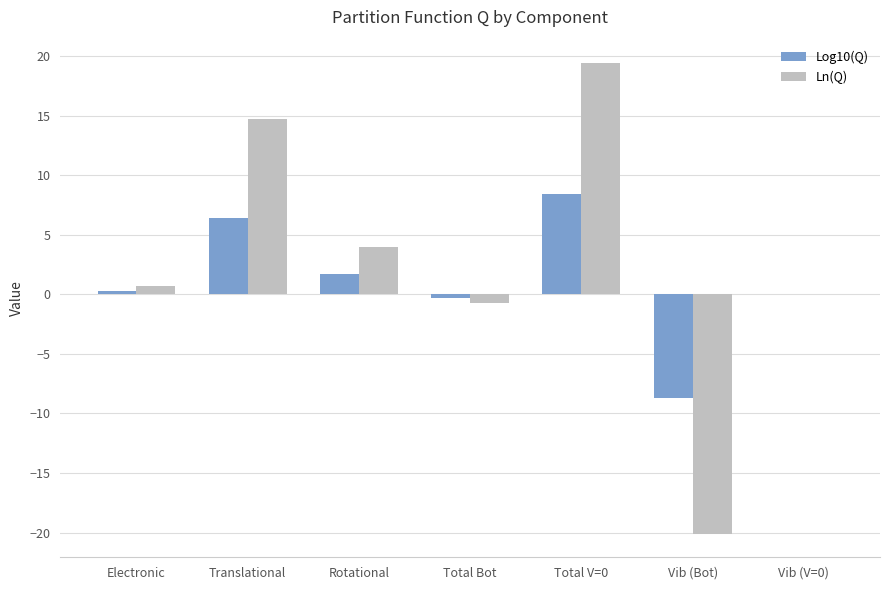

Which series changed the most between Total Bot and Total V=0?

Ln(Q)